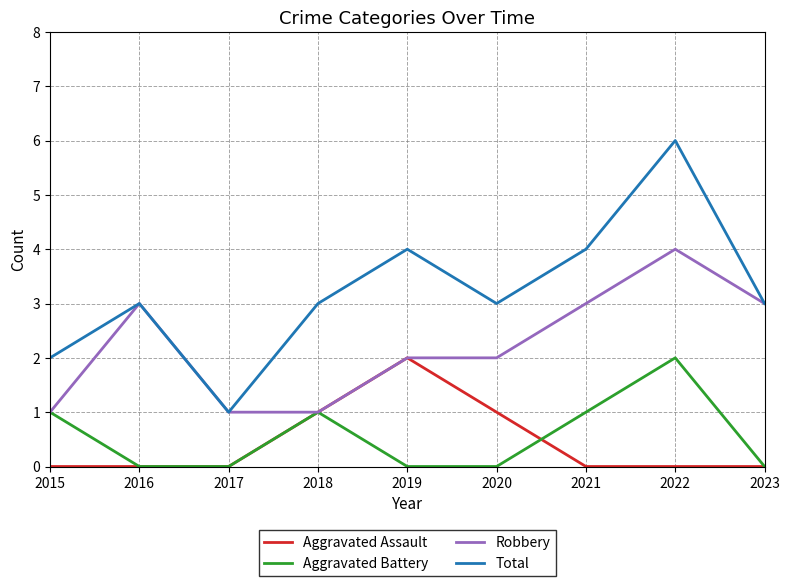

Where is the first local maximum for Aggravated Battery?

2018